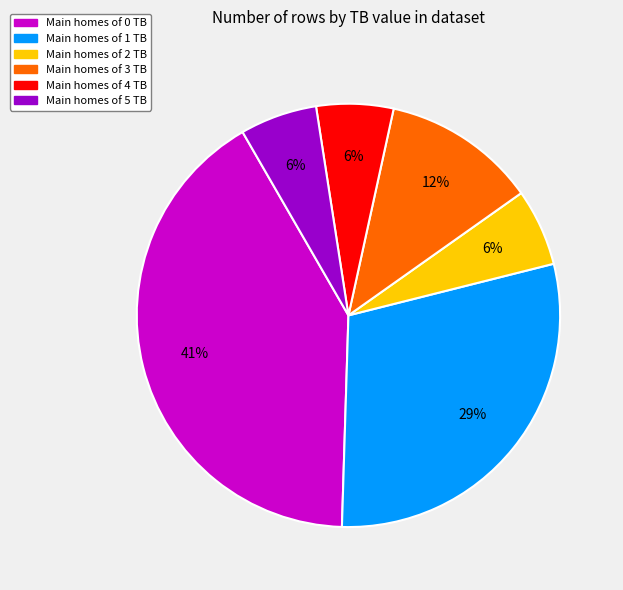

Is there a majority slice in this chart?

No